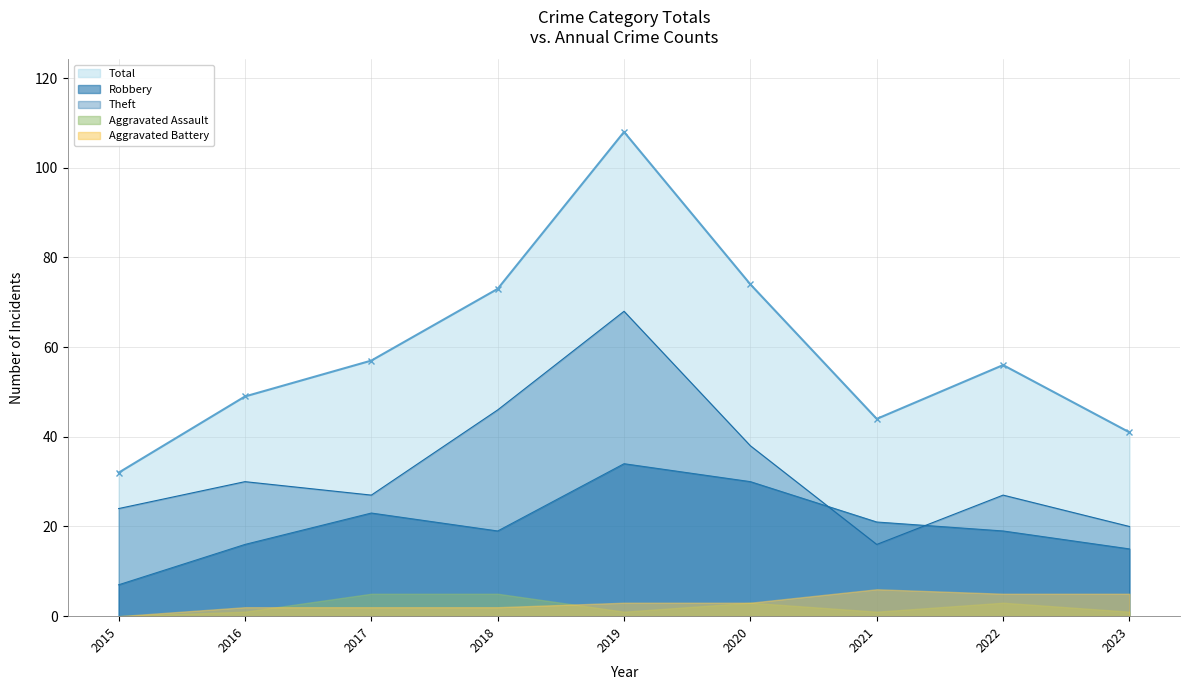

True or false: Theft and Robbery cross at least once.

True